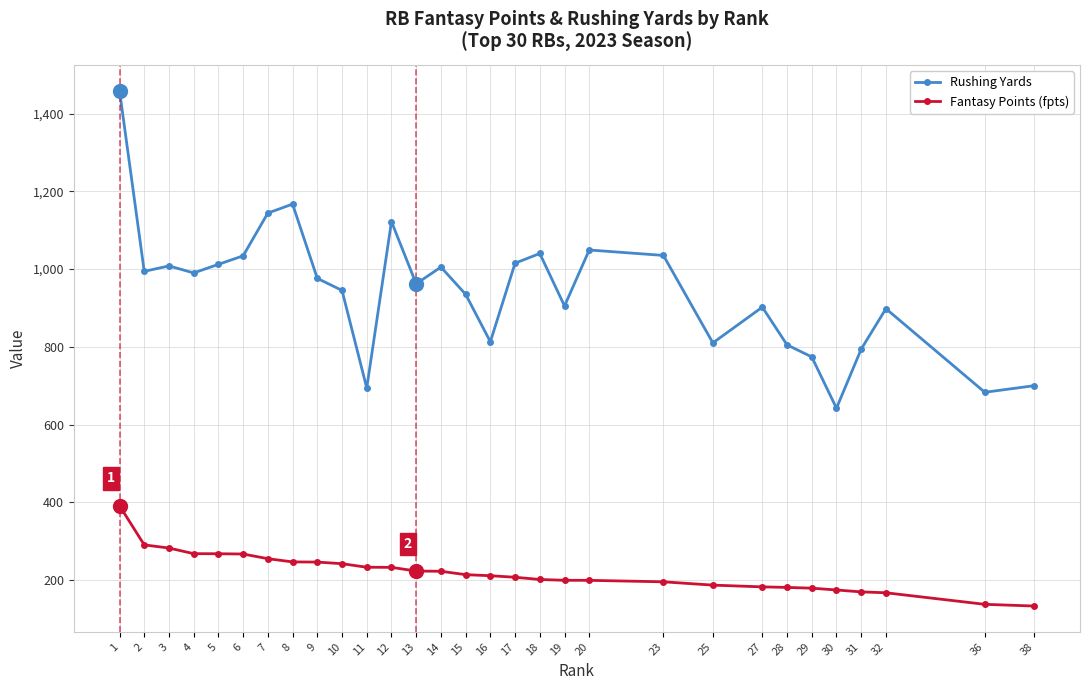

What is the spread (max minus min) of values at 36?

545.4